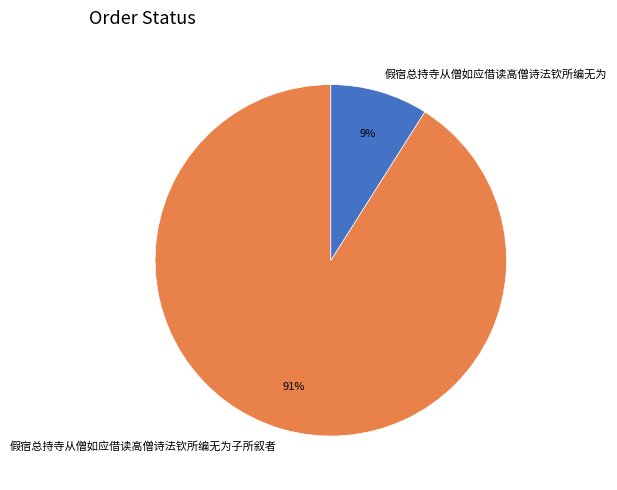

What percentage is the 假宿总持寺从僧如应借读高僧诗法钦所编无为 slice, to the nearest percent?

9%